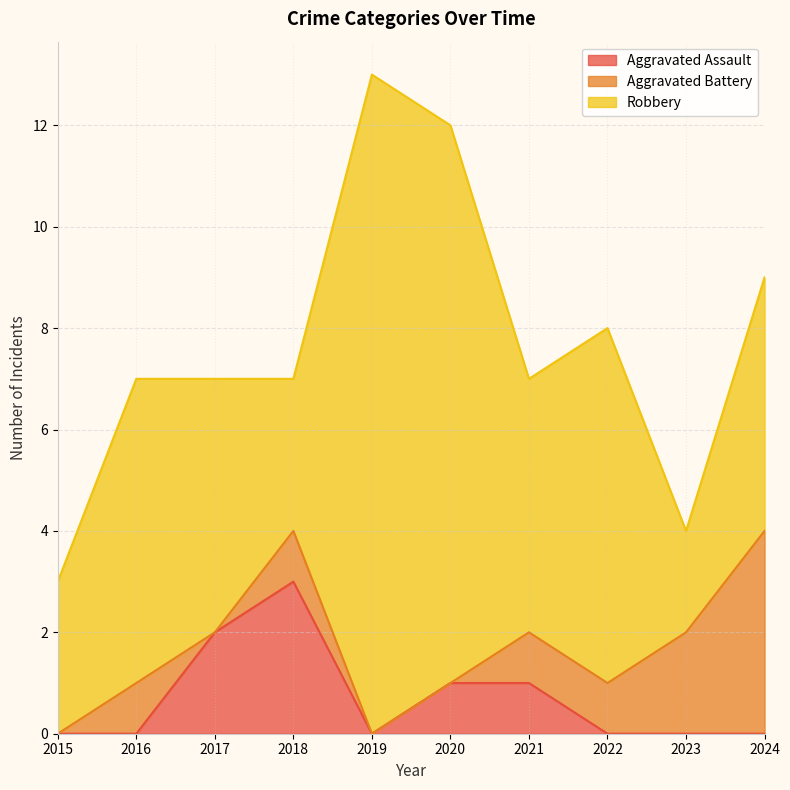

Which series has the widest spread of values?

Robbery